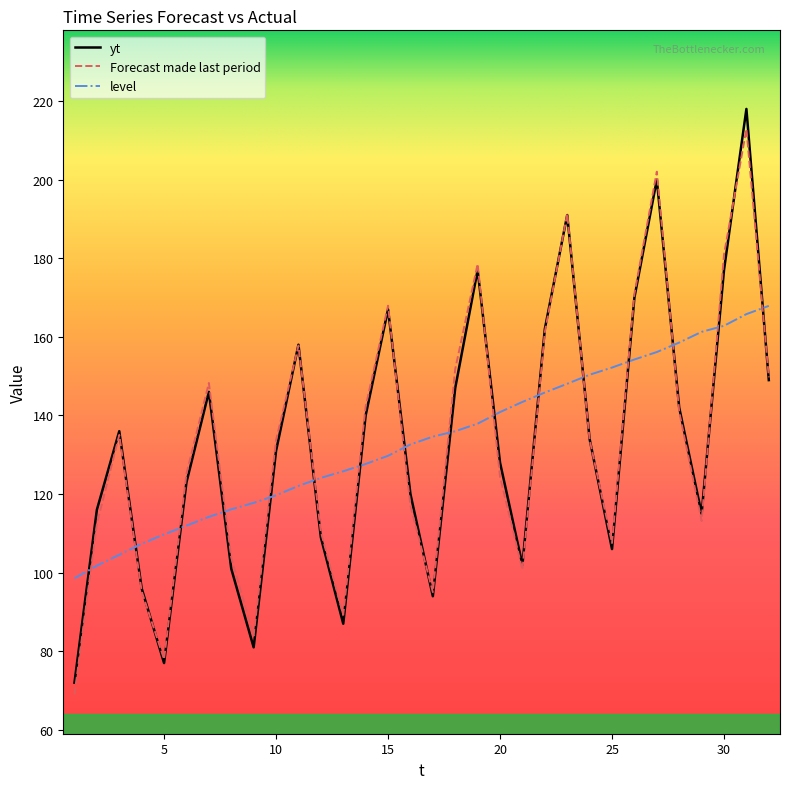

What is the sum of all yt values?

4272.0